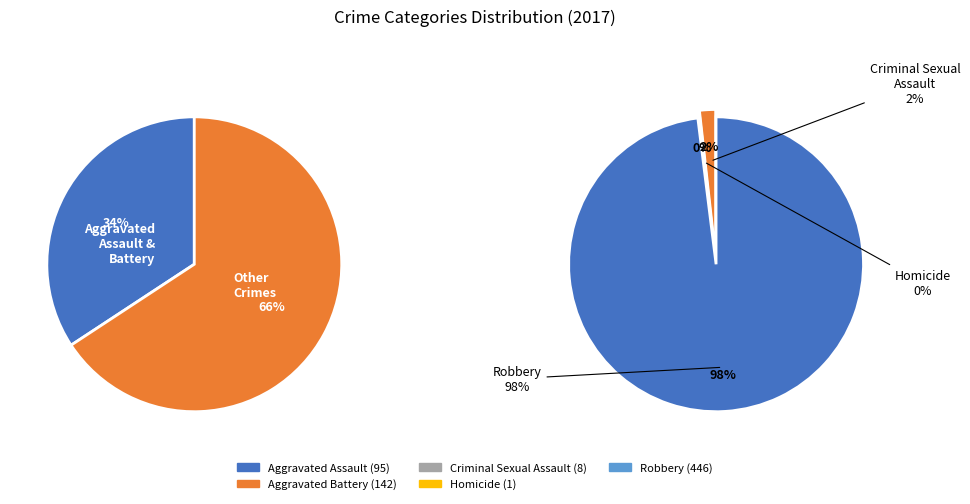

What is the smallest slice in the pie chart?

Homicide